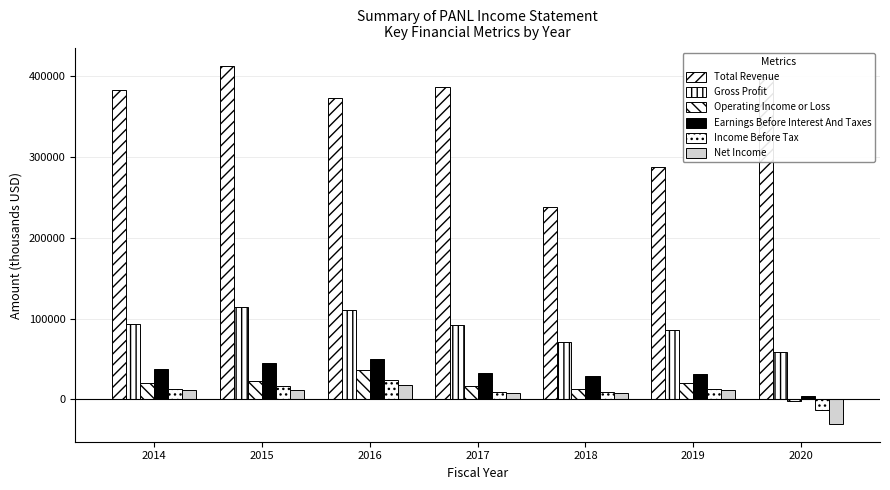

Where is Net Income nearest to the value -6200?

2018